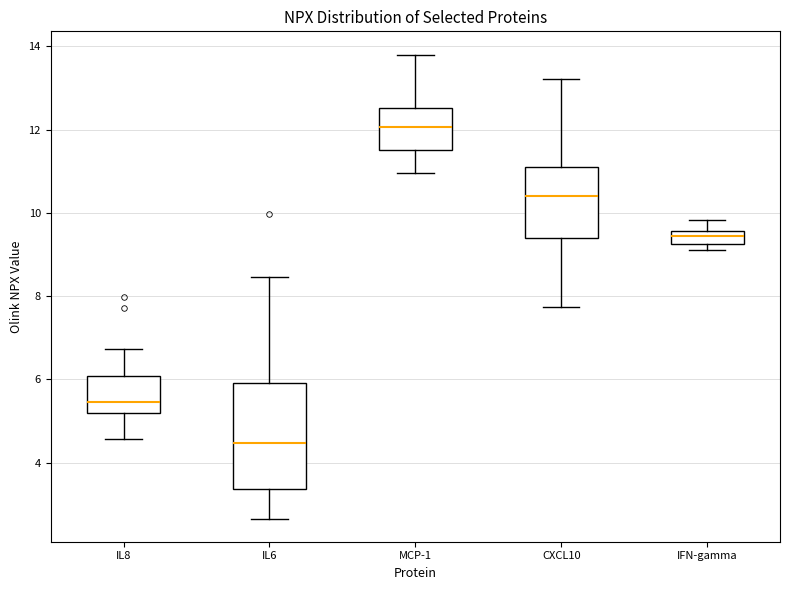

Which box has the highest median line?

MCP-1